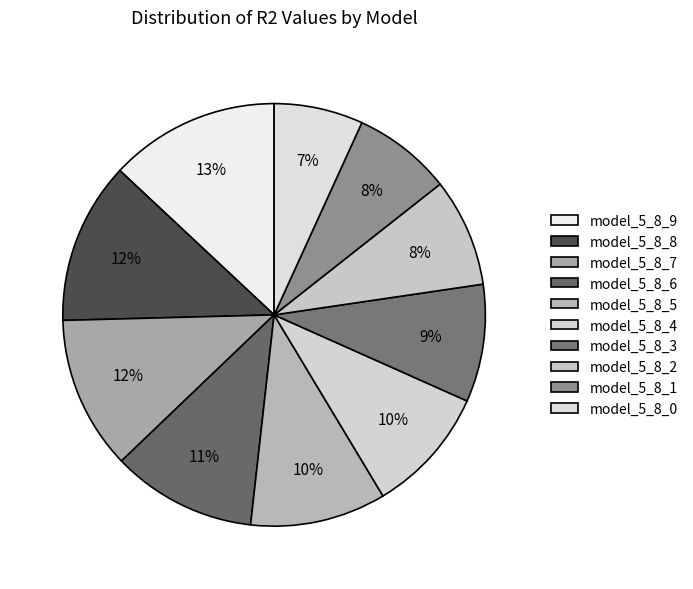

What percentage is the model_5_8_6 slice, to the nearest percent?

11%